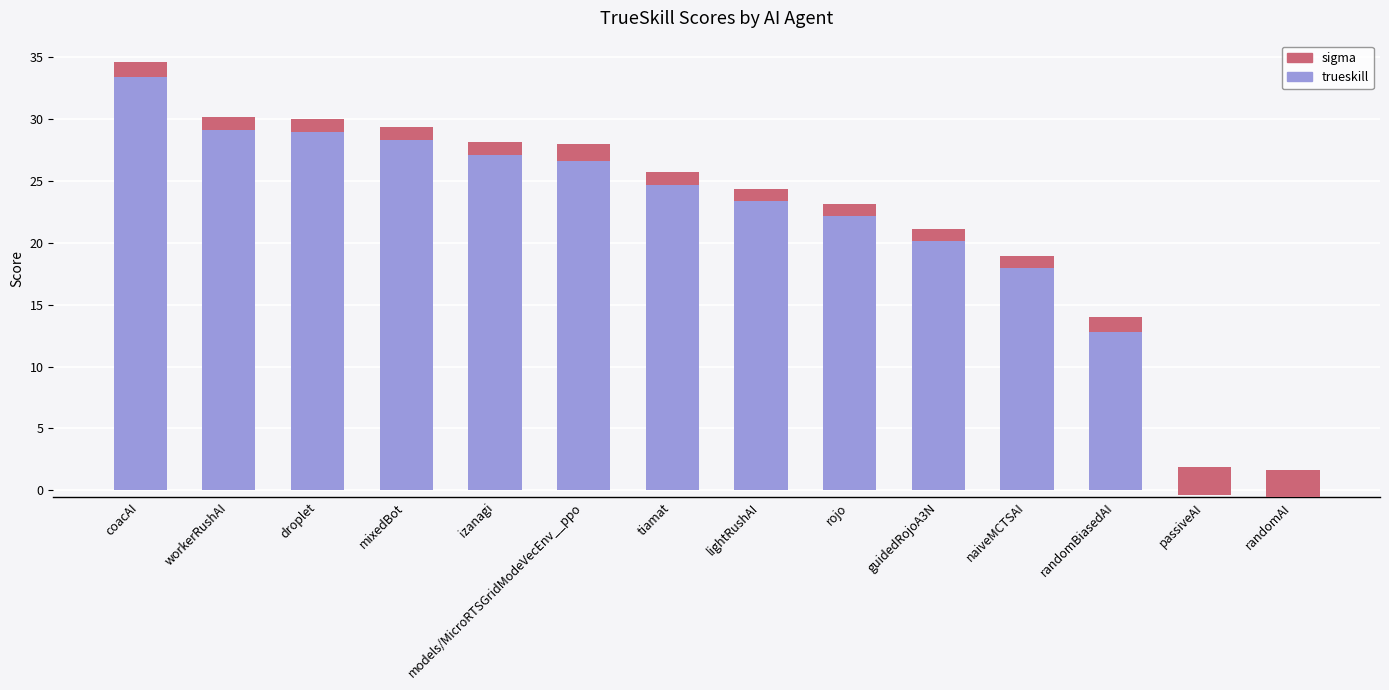

What is the maximum value shown in the chart?

33.4